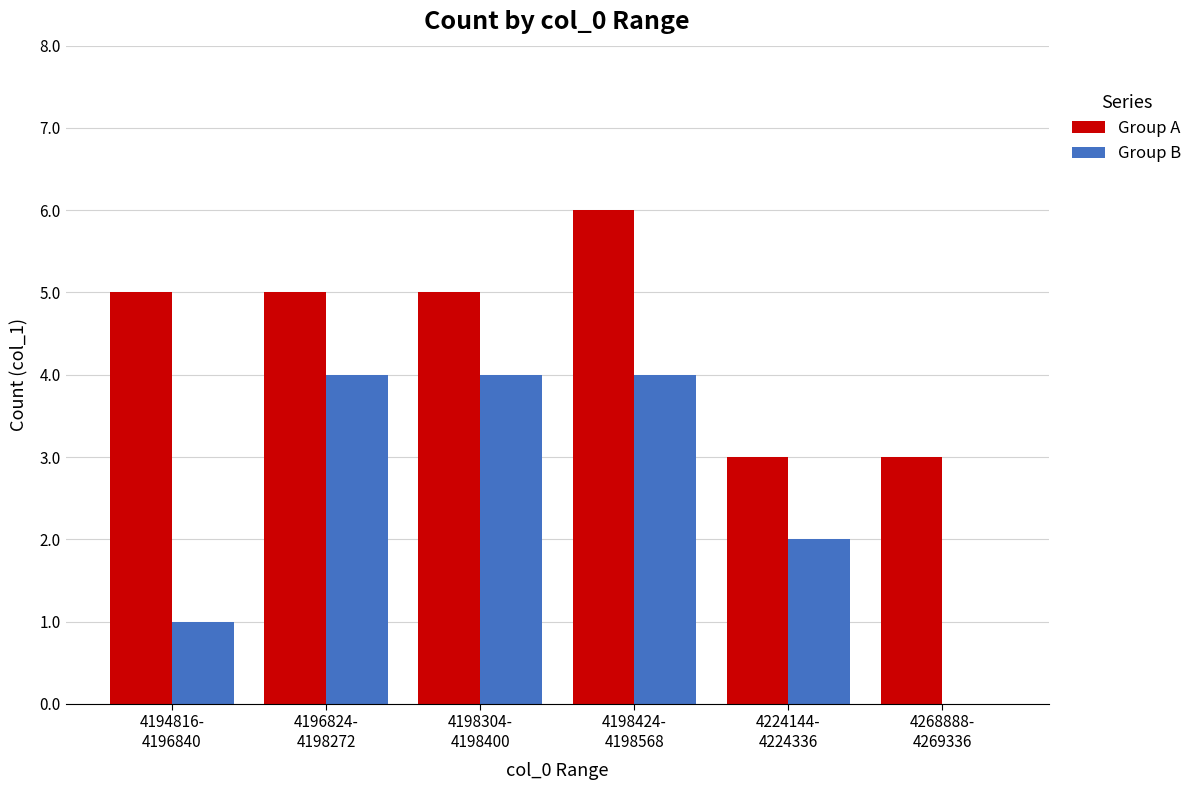

Which series has the largest total across all categories?

Group A